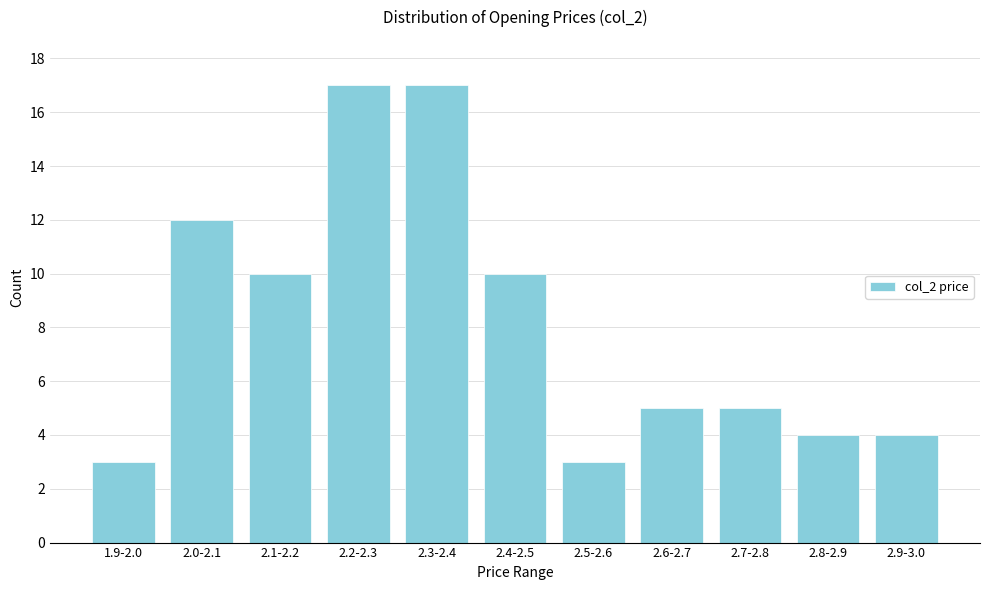

Reading right to left, list all the values displayed in this chart.

2.9-3.0=4	2.8-2.9=4	2.7-2.8=5	2.6-2.7=5	2.5-2.6=3	2.4-2.5=10	2.3-2.4=17	2.2-2.3=17	2.1-2.2=10	2.0-2.1=12	1.9-2.0=3